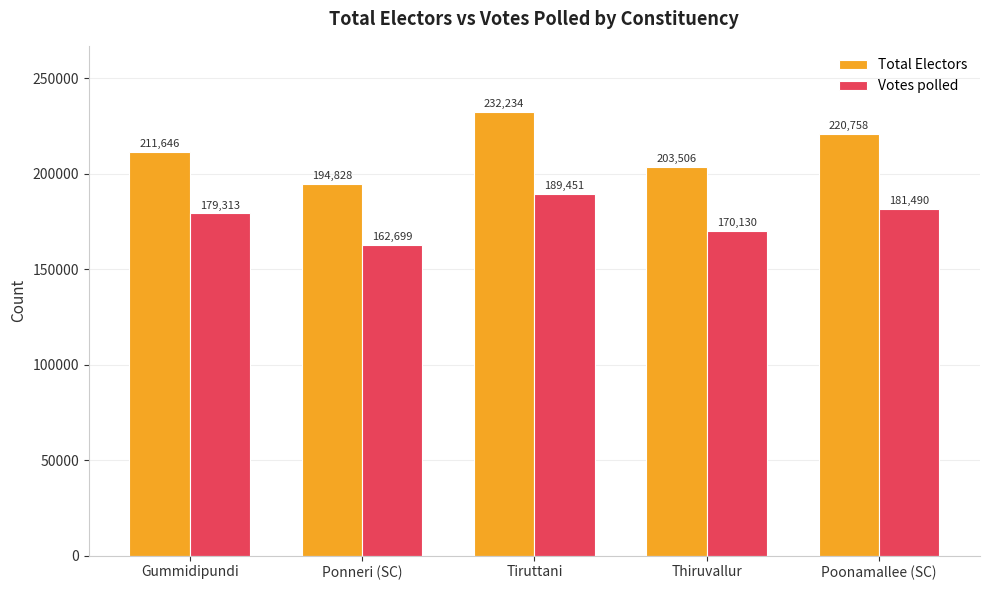

What is the spread (max minus min) of values at Tiruttani?

42783